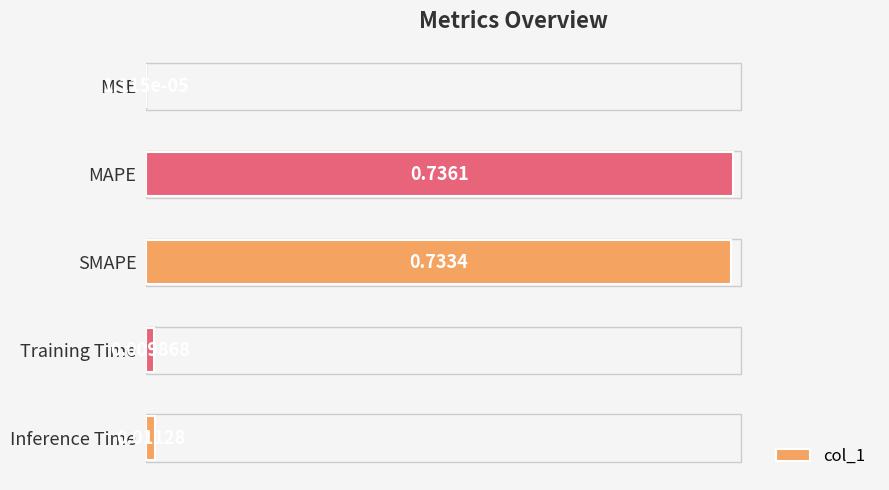

Between Inference Time and MSE, which is larger?

Inference Time